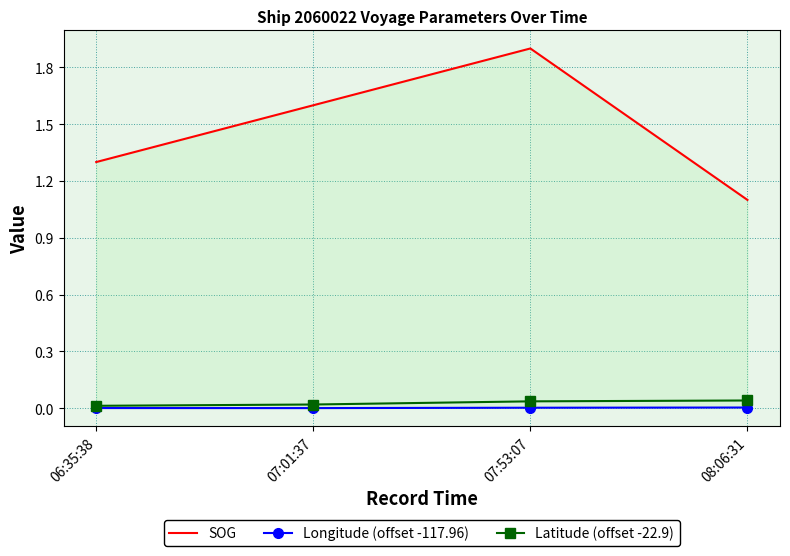

Which series has the largest total across all categories?

SOG